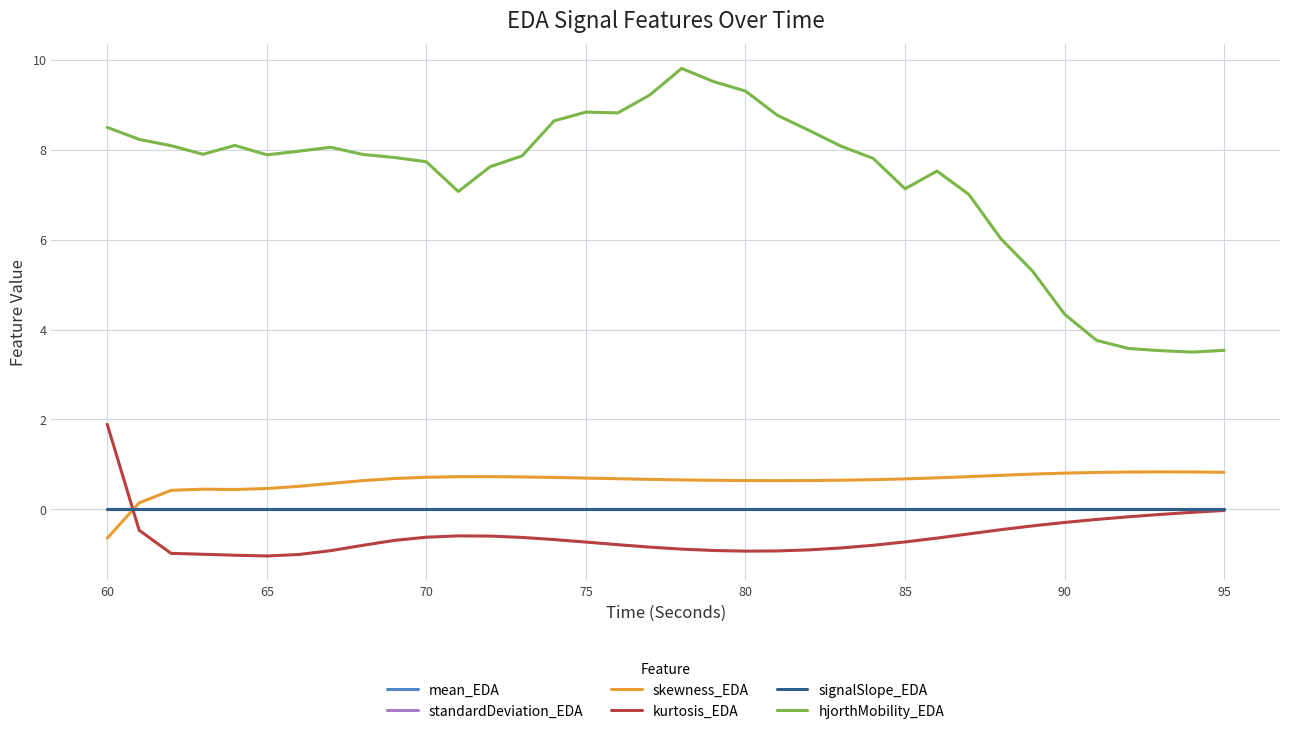

Which series has the largest total across all categories?

hjorthMobility_EDA